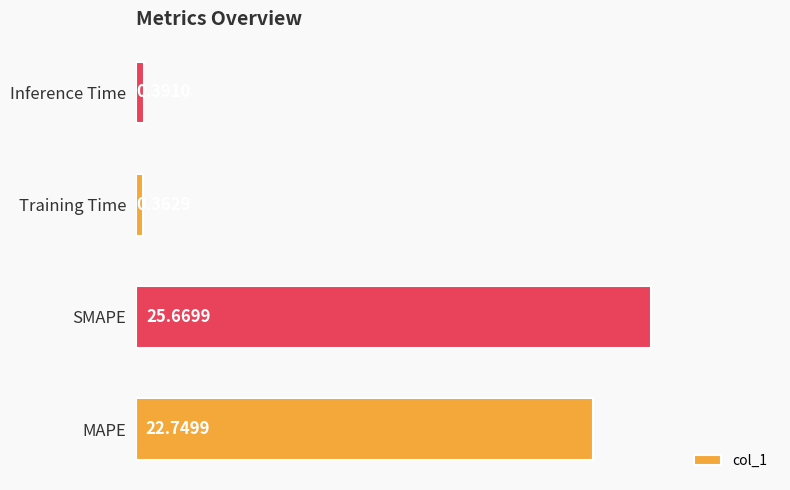

List the labels in order of value, largest first.

SMAPE, MAPE, Inference Time, Training Time